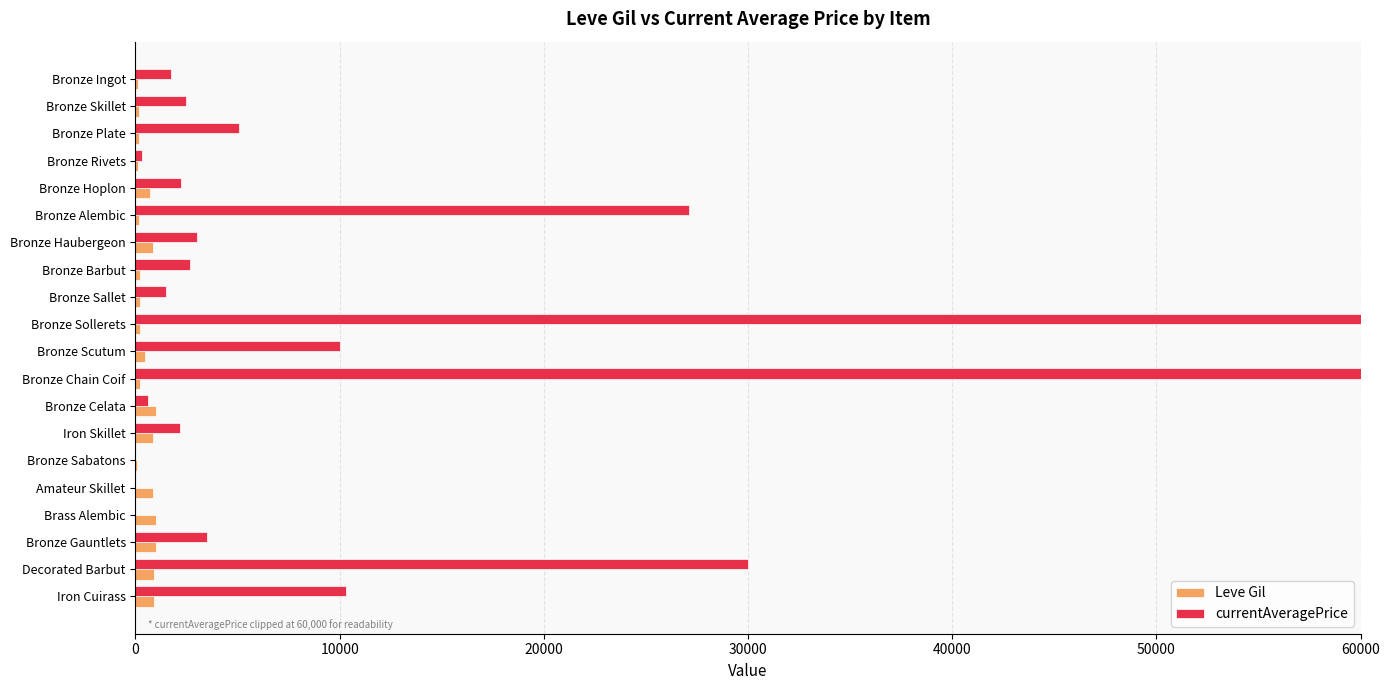

The value of currentAveragePrice at Bronze Celata is 954. True or false?

False